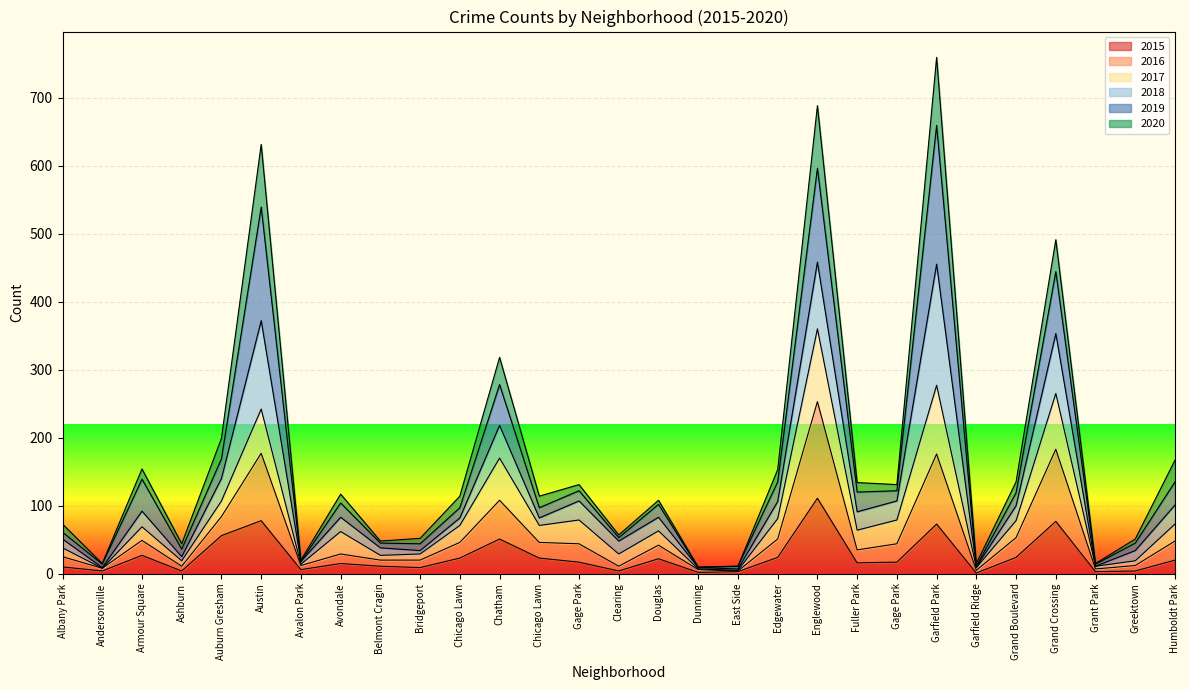

At which category does 2020 reach its first local peak?

Armour Square